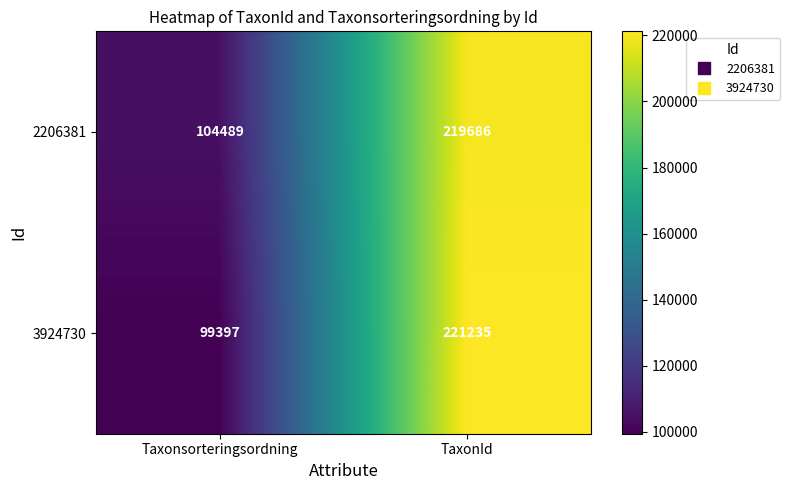

Which series has the largest total across all categories?

2206381